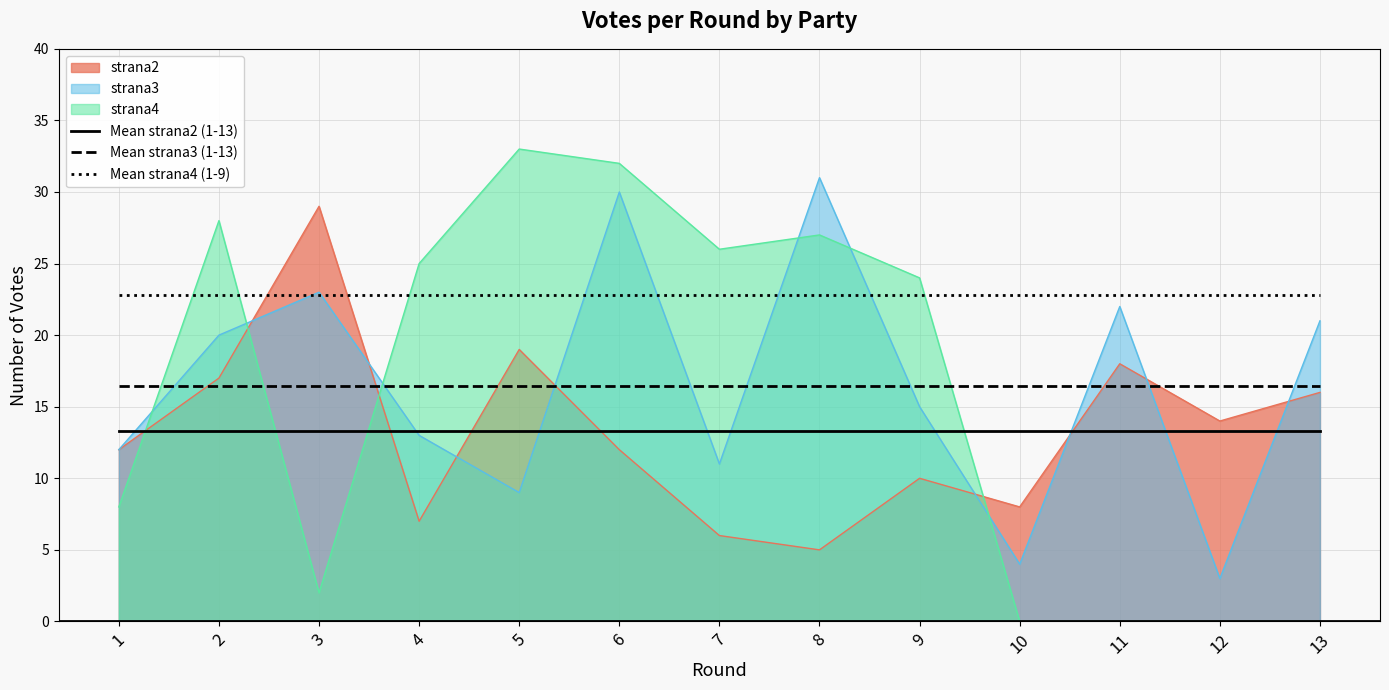

What are all the series names shown in the legend?

strana2, strana3, strana4, Mean strana2 (1-13), Mean strana3 (1-13), Mean strana4 (1-9)